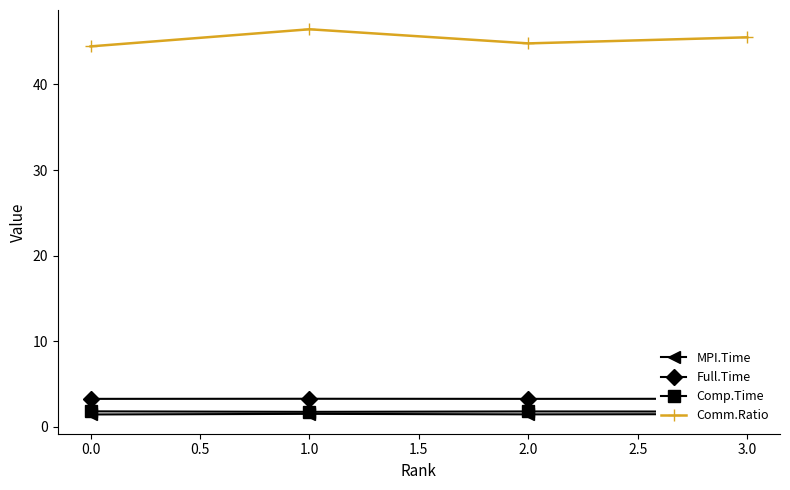

Reading left to right, list all the values displayed in this chart.

MPI.Time: 1.5	1.5	1.5	1.5
Full.Time: 3.3	3.3	3.3	3.3
Comp.Time: 1.8	1.8	1.8	1.8
Comm.Ratio: 44.5	46.5	44.8	45.5